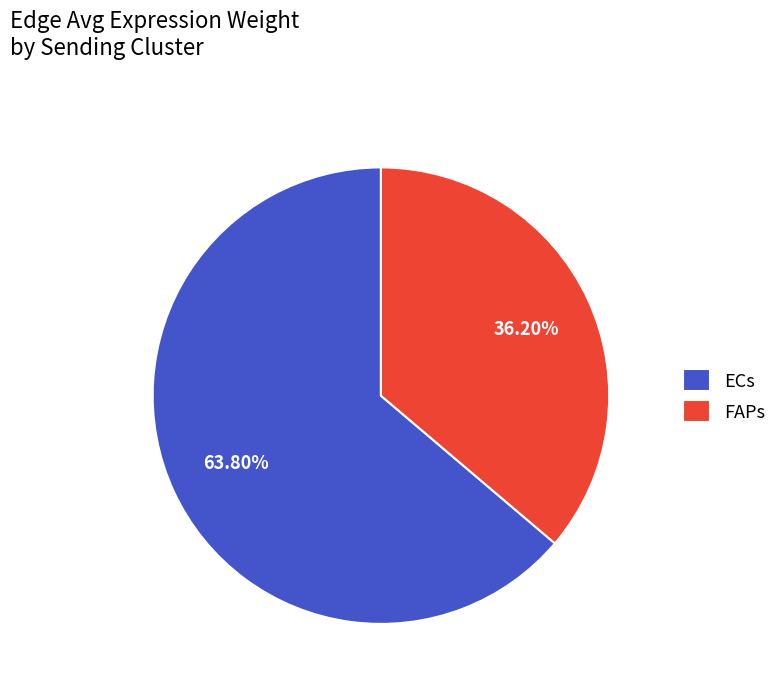

How many segments does this pie chart have?

2